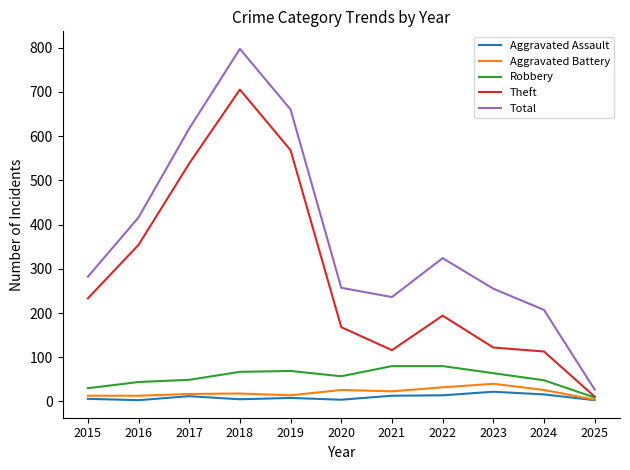

What is the difference between the second highest and second lowest values in the Theft series?

455